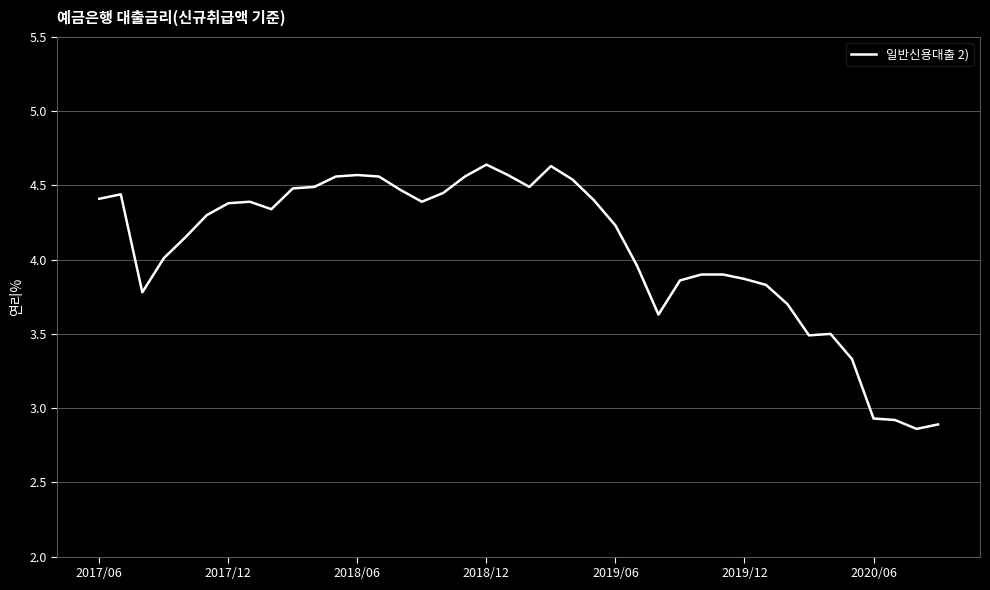

What is the difference between the maximum and minimum values?

1.8